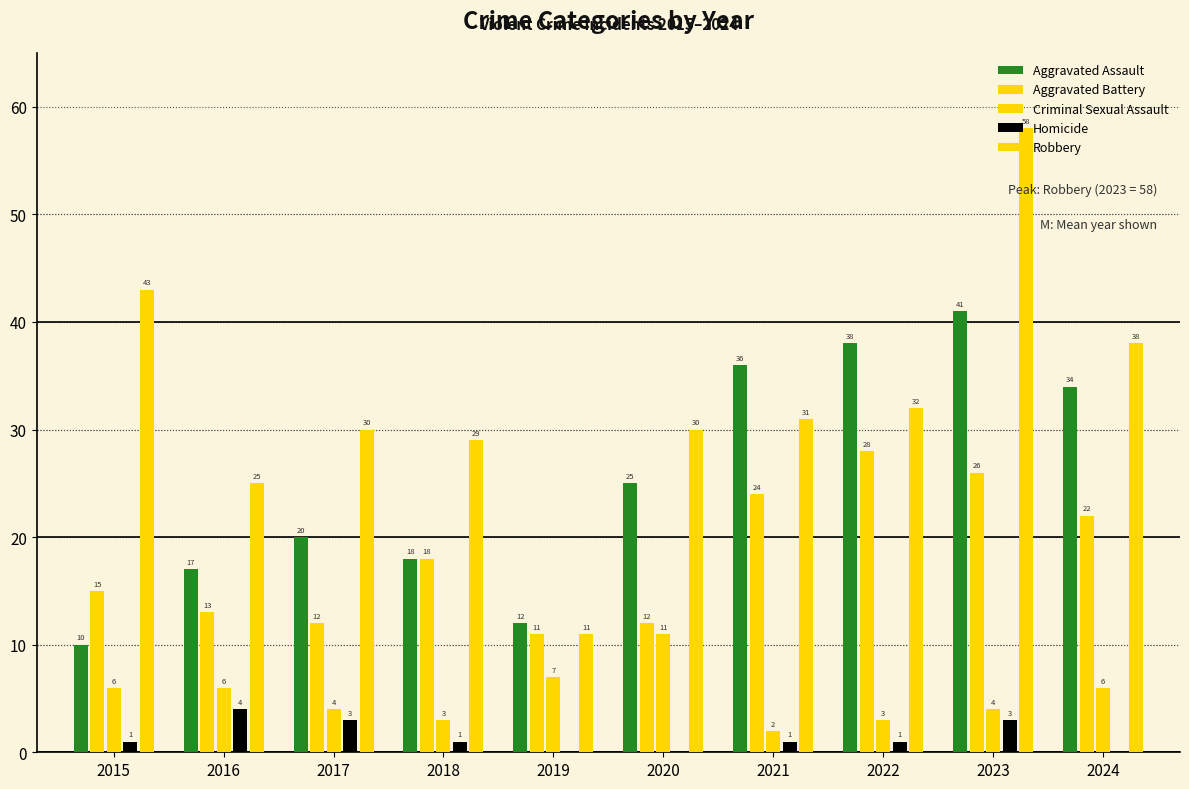

Are the bars grouped side by side (vs. stacked)?

Yes